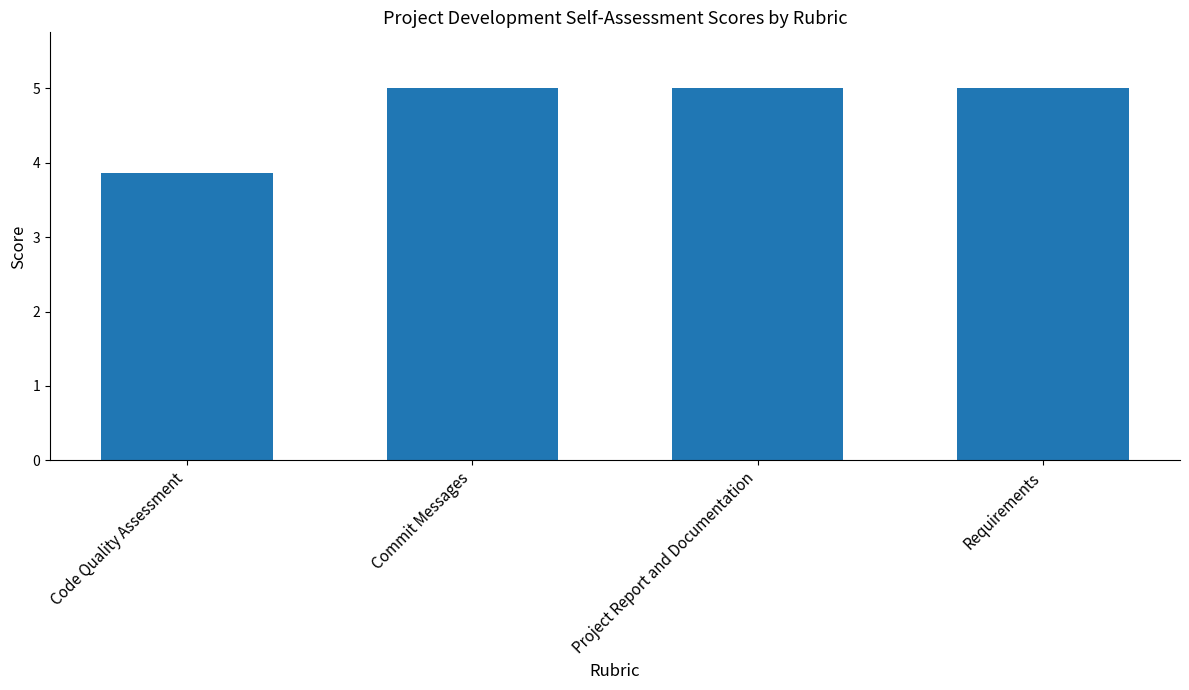

Count the values in the range 5 to 6.

3